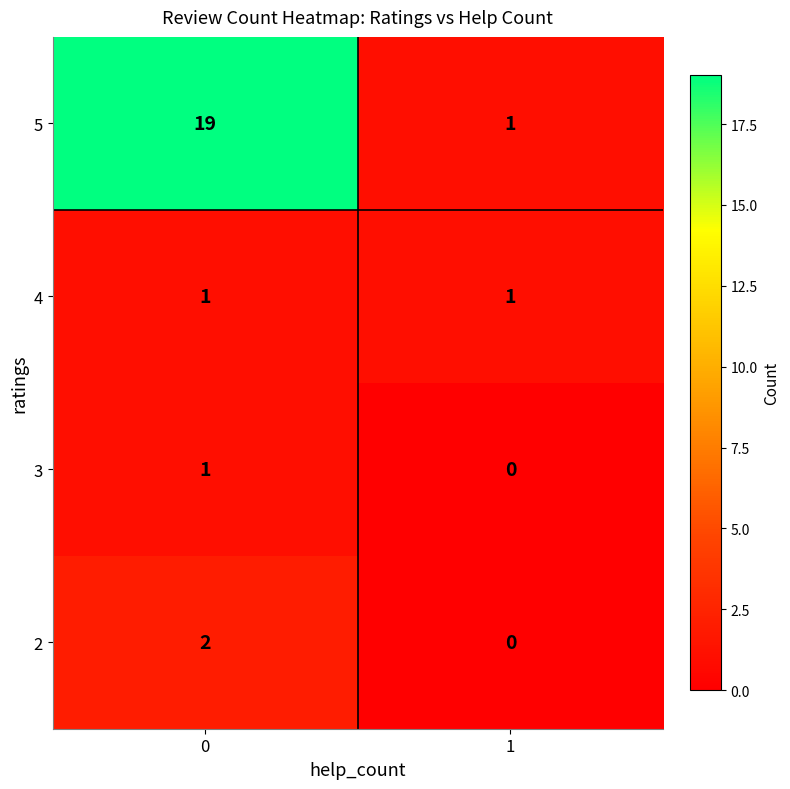

Reading right to left, list all the values displayed in this chart.

5: 1=1	0=19
4: 1=1	0=1
3: 1=0	0=1
2: 1=0	0=2